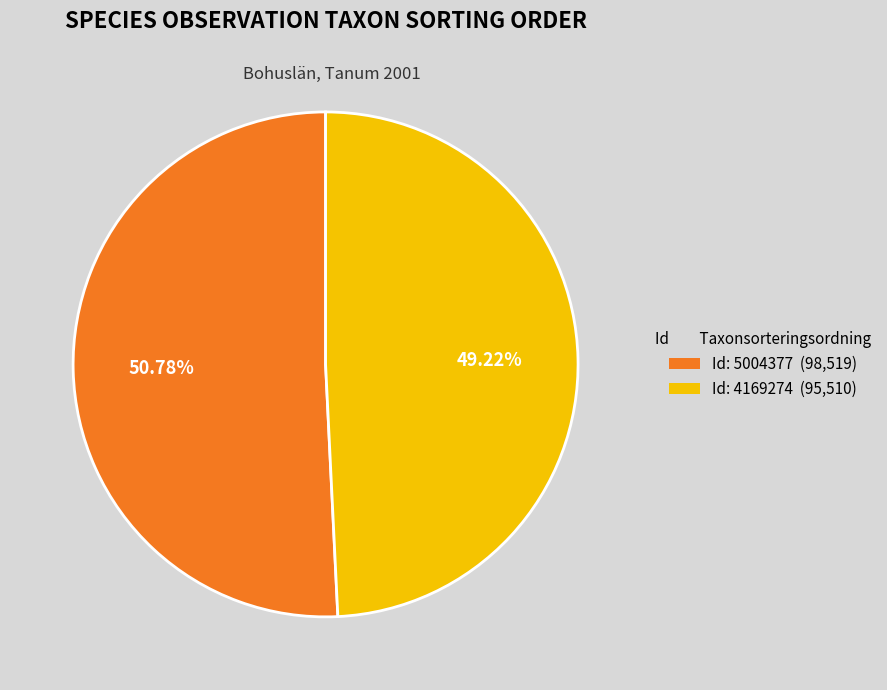

Which slice is the smallest?

Id: 4169274 (95,510)